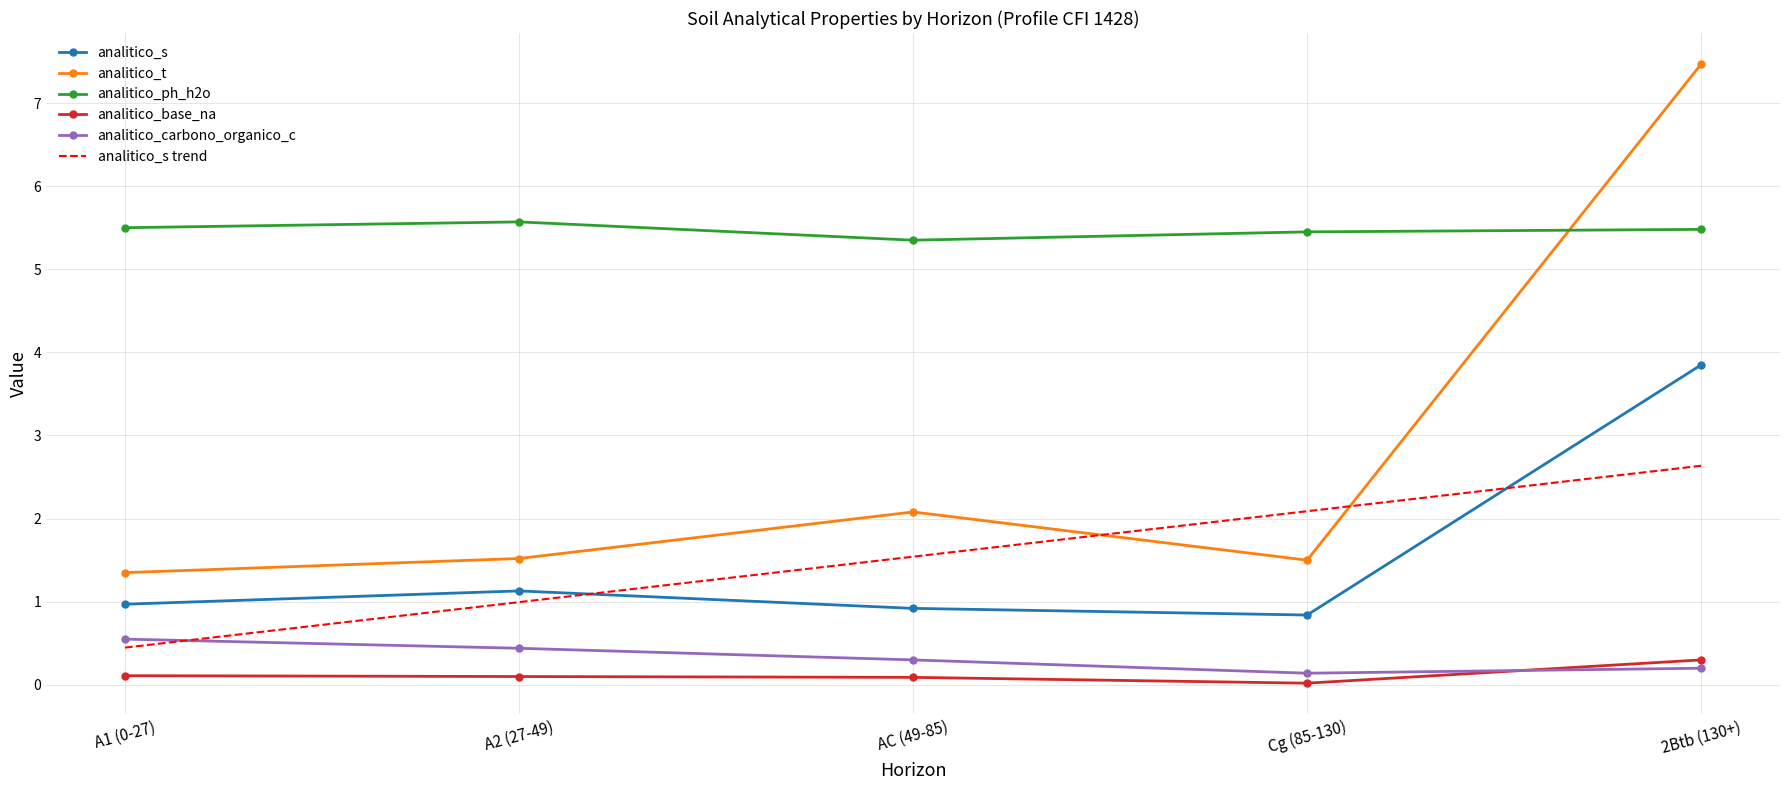

Which series has the widest spread of values?

analitico_t